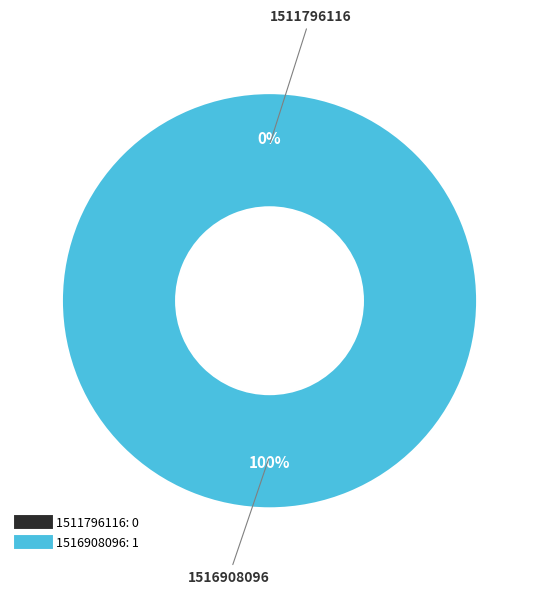

What percentage do 1511796116 and 1516908096 together represent?

100.0%